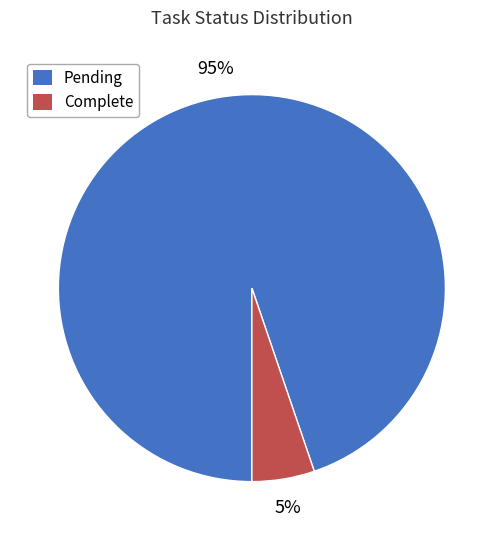

Between Complete and Pending, which is larger?

Pending